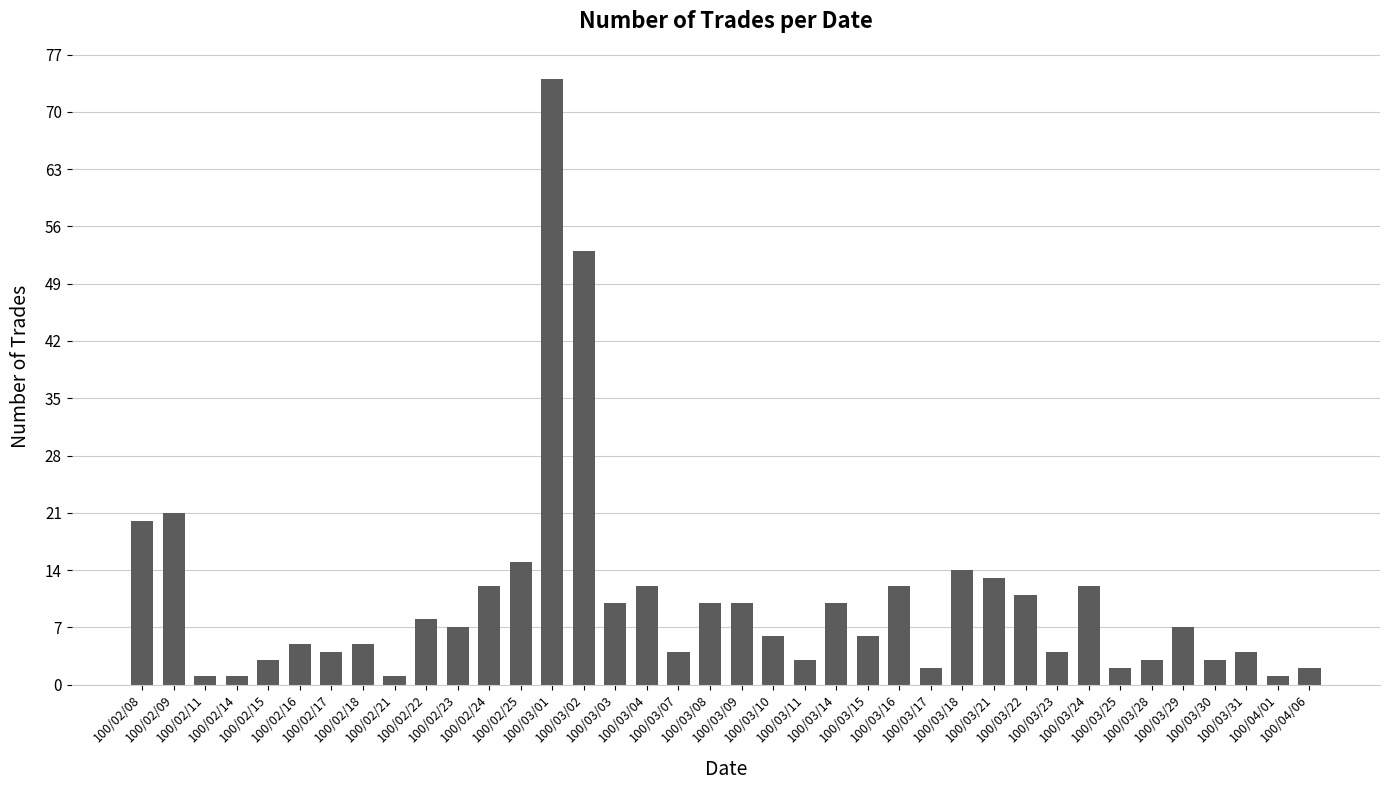

Reading left to right, transcribe all the data shown in this chart.

20	21	1	1	3	5	4	5	1	8	7	12	15	74	53	10	12	4	10	10	6	3	10	6	12	2	14	13	11	4	12	2	3	7	3	4	1	2